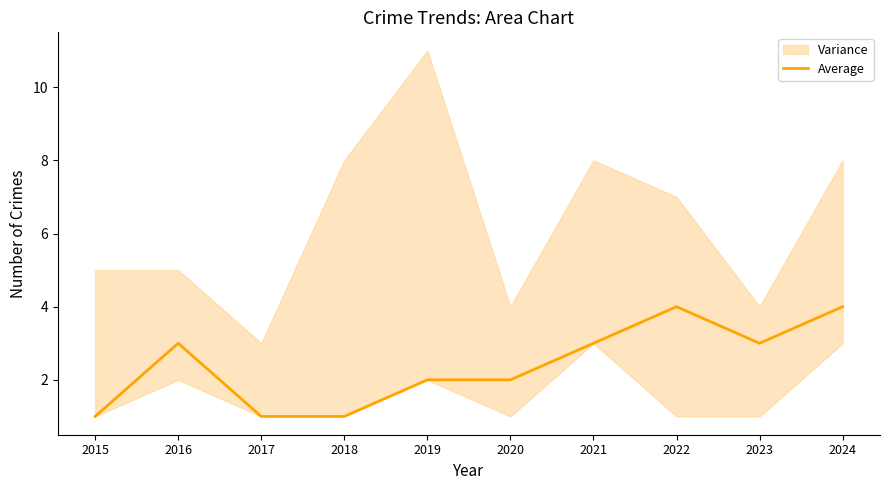

Is it true that the value at 2021 is 1?

False